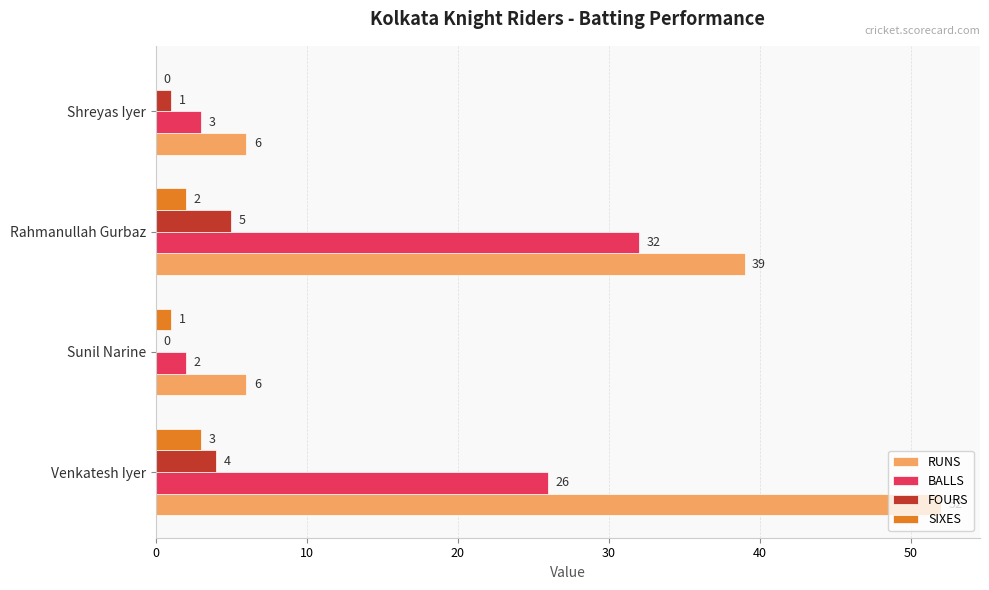

How many values in FOURS are above zero?

3